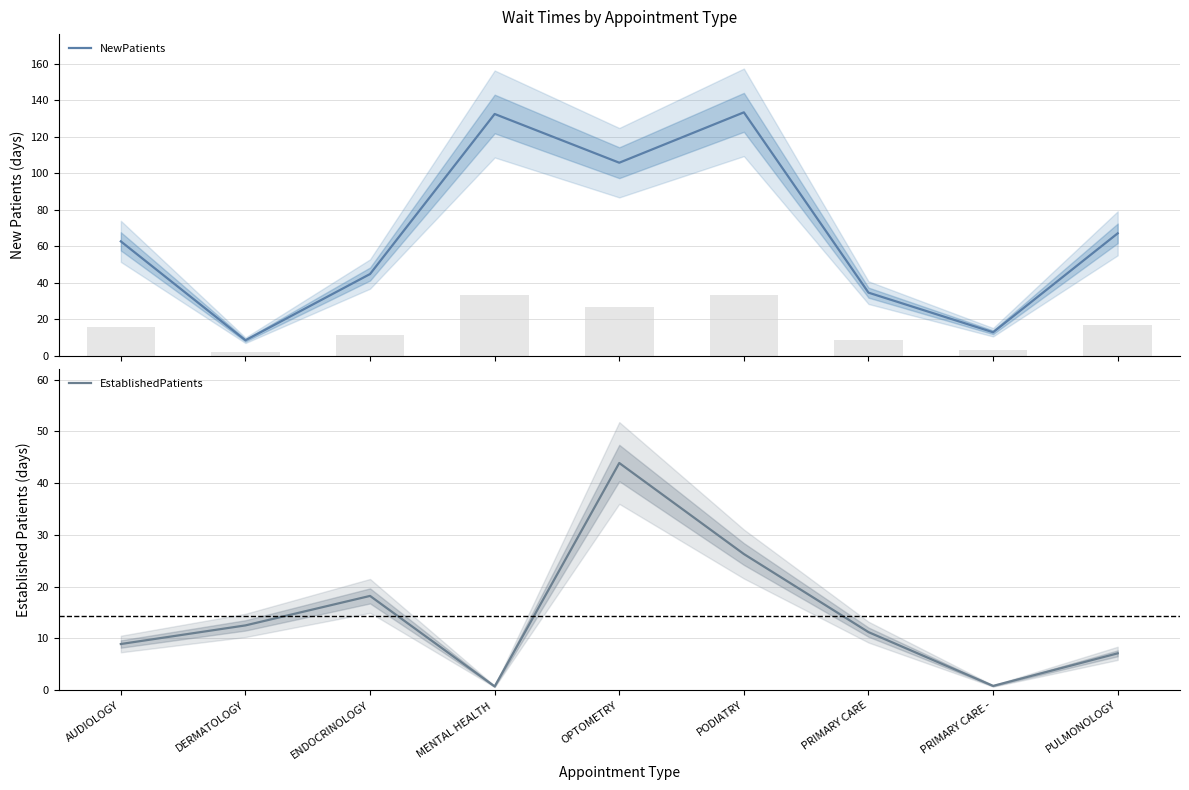

What is the difference between the highest and lowest values at PRIMARY CARE -?

12.0